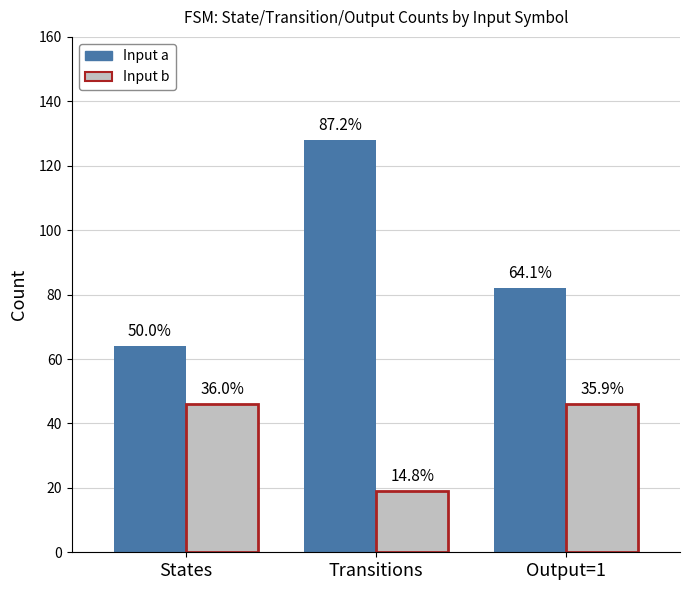

Reading right to left, what are all the values shown in this chart?

Input a (blue): Output=1=82	Transitions=128	States=64
Input b (ref): Output=1=46	Transitions=19	States=46